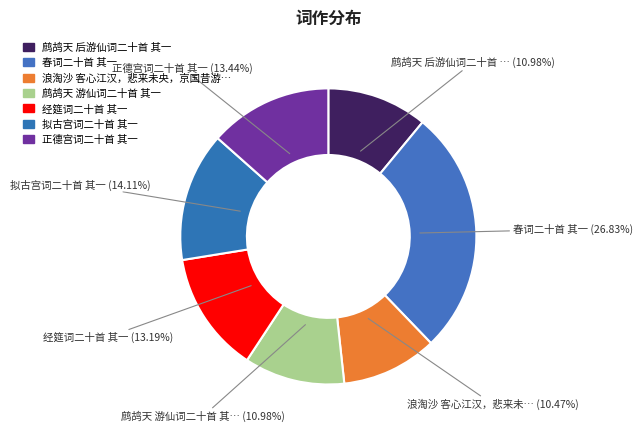

How many segments does this pie chart have?

7